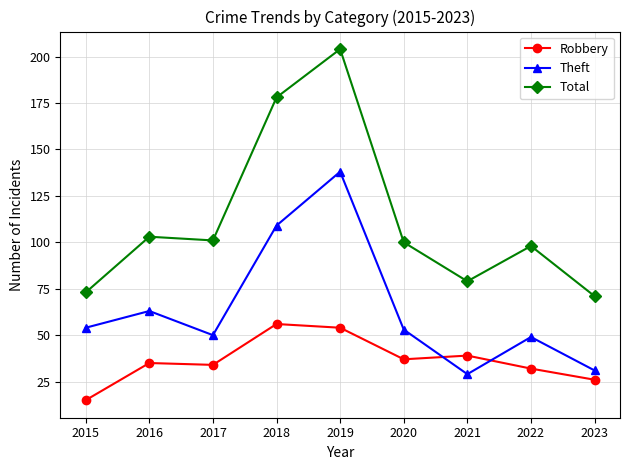

Reading right to left, what are all the values shown in this chart?

Robbery: 2023=26	2022=32	2021=39	2020=37	2019=54	2018=56	2017=34	2016=35	2015=15
Theft: 2023=31	2022=49	2021=29	2020=53	2019=138	2018=109	2017=50	2016=63	2015=54
Total: 2023=71	2022=98	2021=79	2020=100	2019=204	2018=178	2017=101	2016=103	2015=73